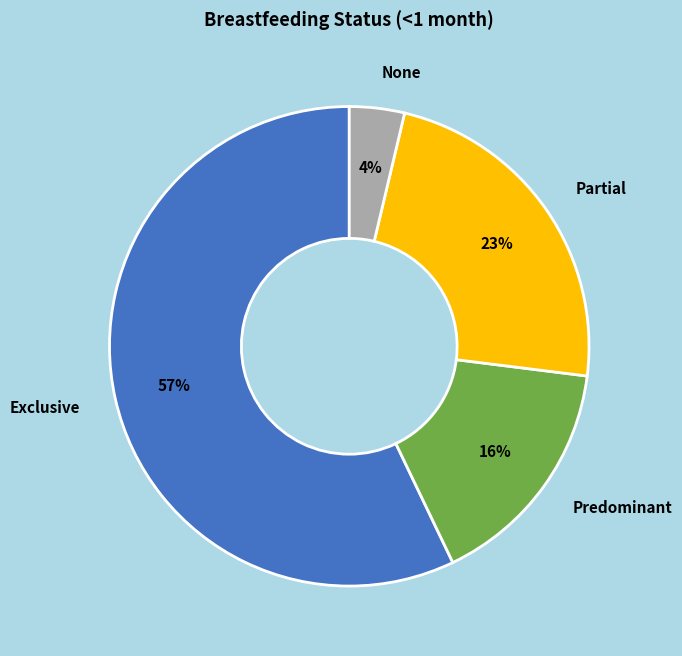

Which slice represents more than half of the pie?

Exclusive